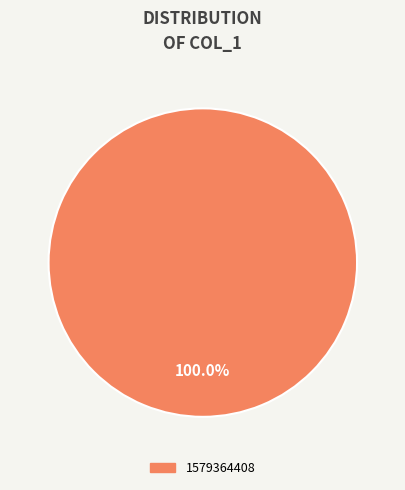

Is there any slice that represents more than half of the pie?

Yes